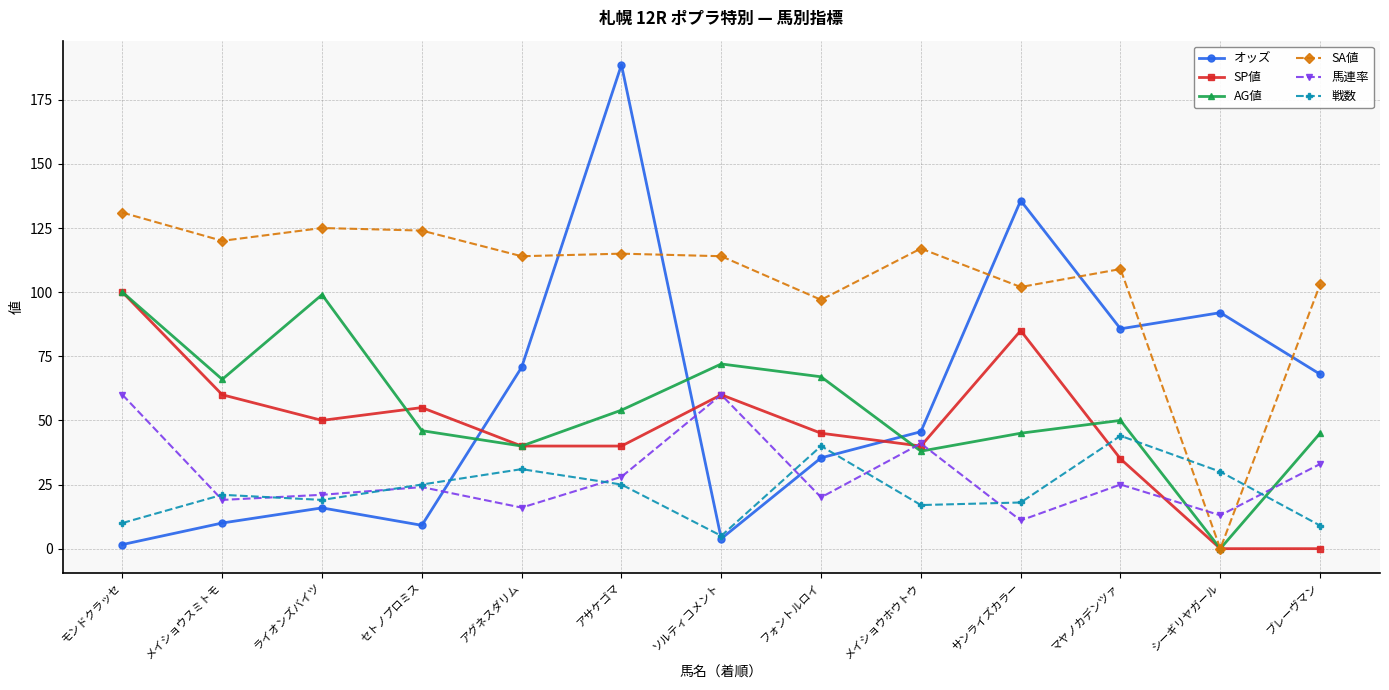

How many values in AG値 are above zero?

12